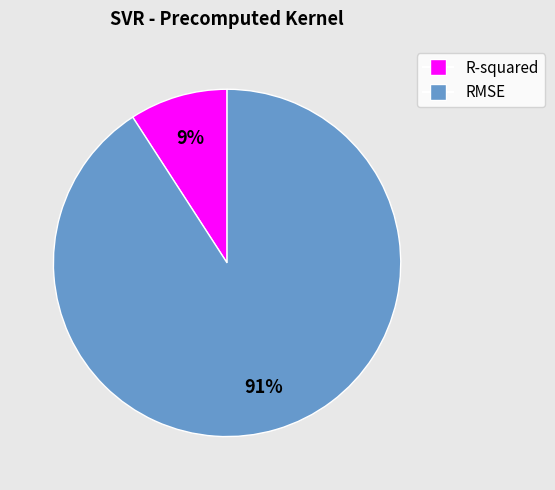

Which has a higher value, RMSE or R-squared?

RMSE